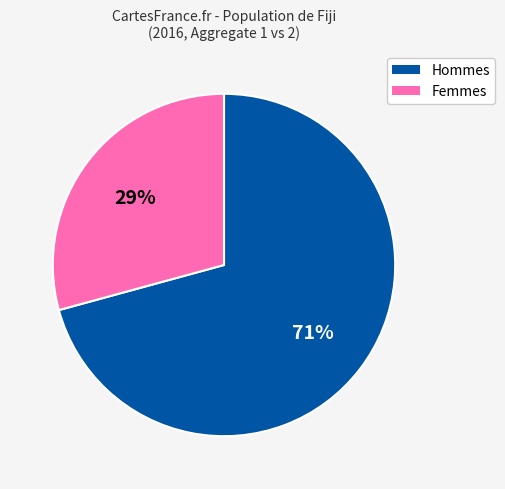

Is it true that Hommes is 71% of the pie?

True